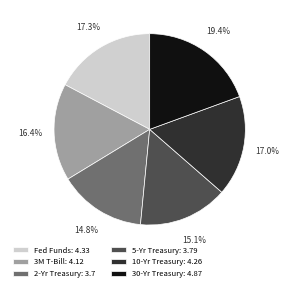

What percentage is NOT represented by 30-Yr Treasury?

80.6%